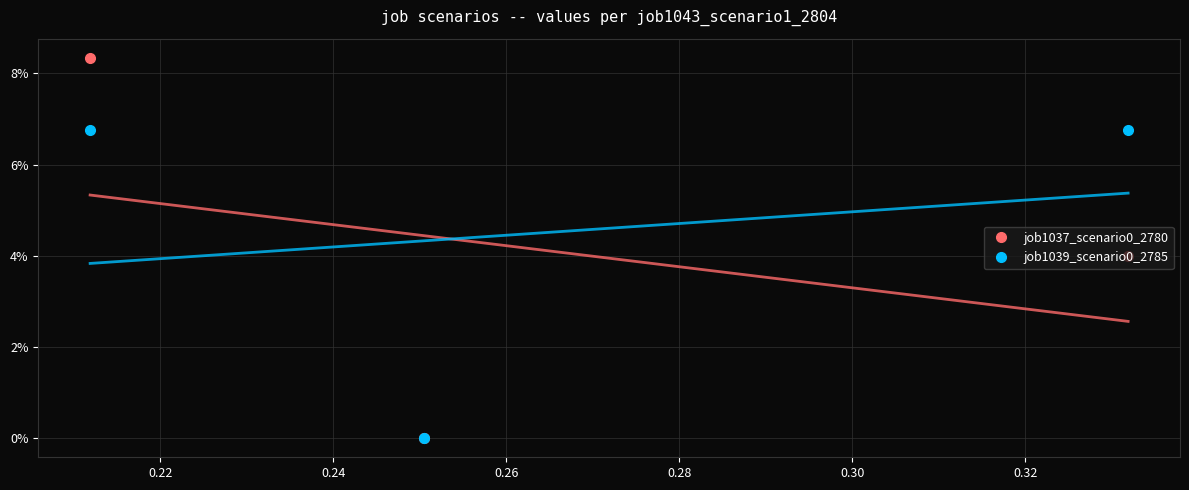

What are all the series names shown in the legend?

job1037_scenario0_2780, job1039_scenario0_2785